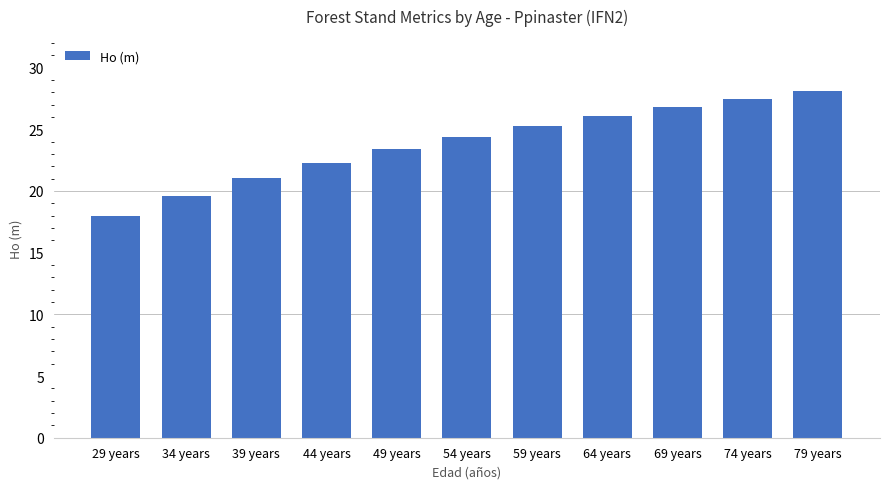

At which label is the value closest to 23?

49 years